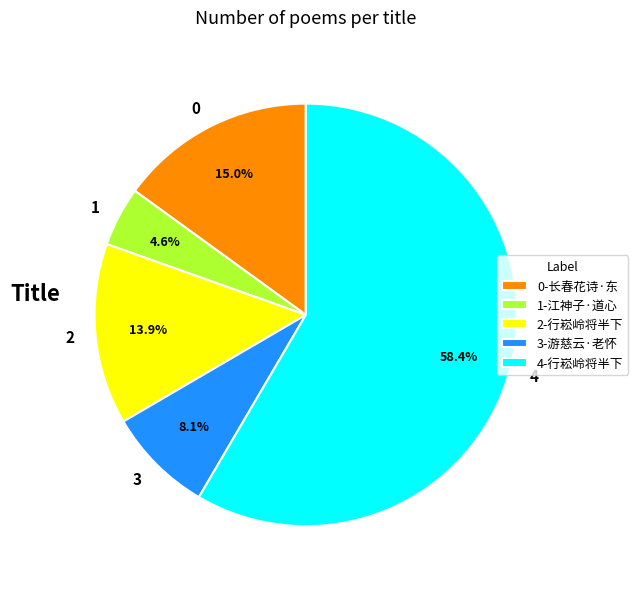

Which has a higher value, 2-行崧岭将半下 or 4-行崧岭将半下?

4-行崧岭将半下